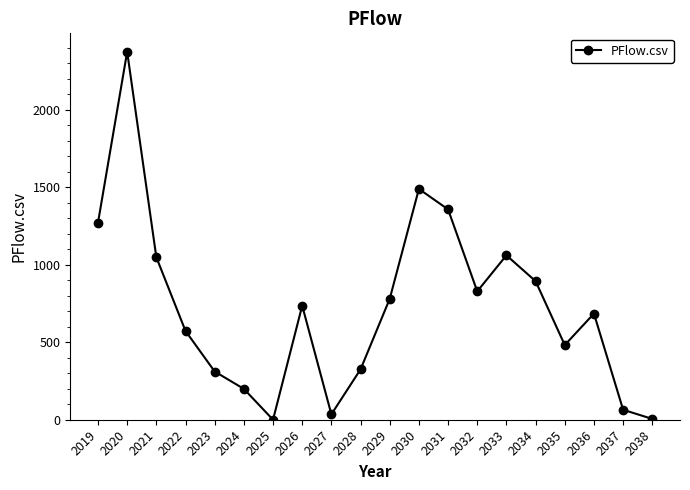

Where is the data nearest to the value 1187?

2019